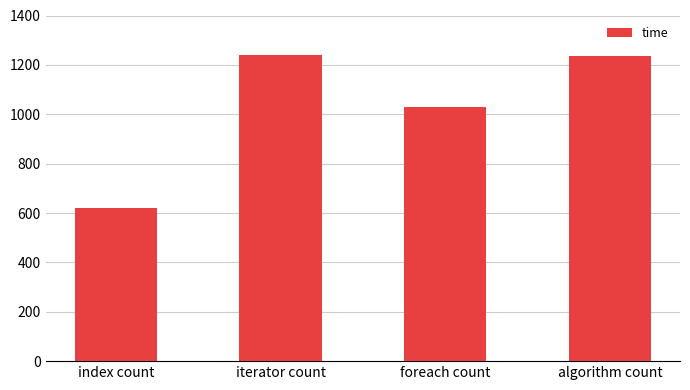

How many categories are shown in the chart?

4